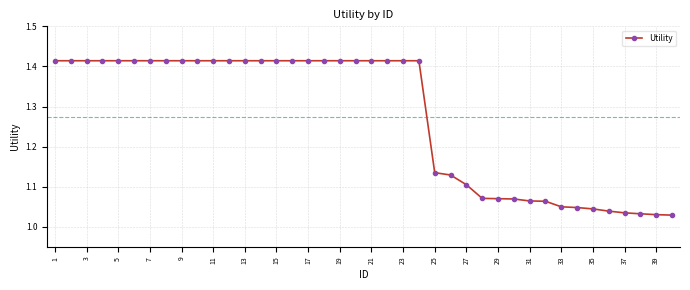

What is the difference between the second highest and second lowest values?

0.4